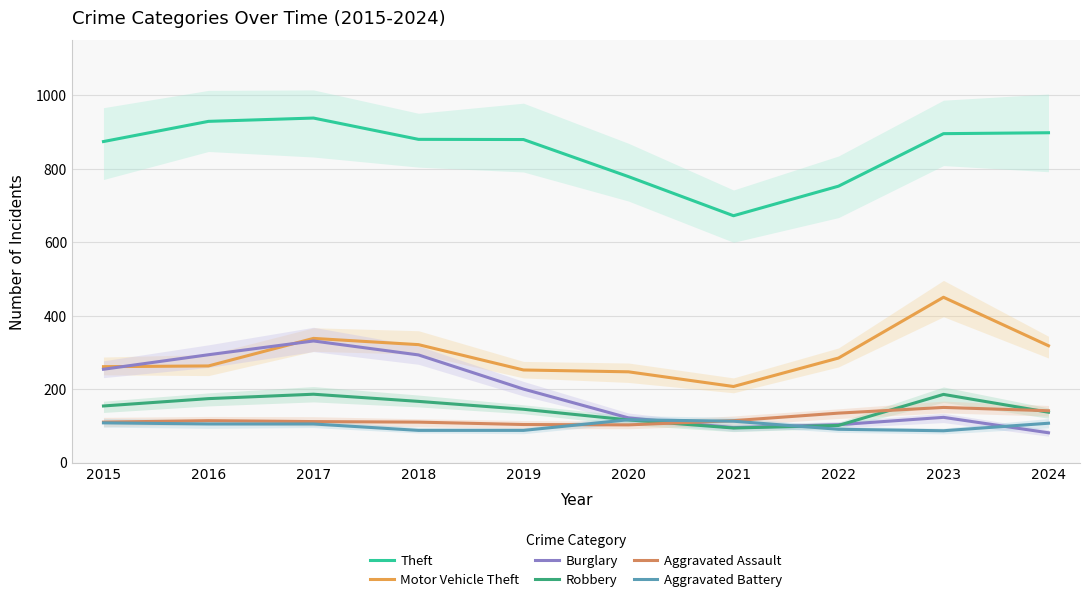

What is the difference between the Aggravated Assault values at 2015 and 2016?

4.0